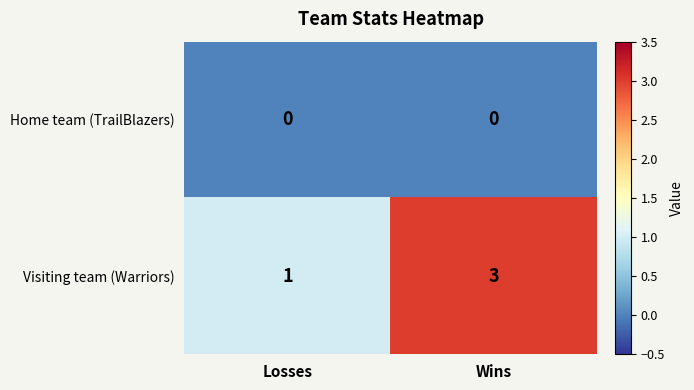

At which category does the chart reach its peak across all series?

Wins